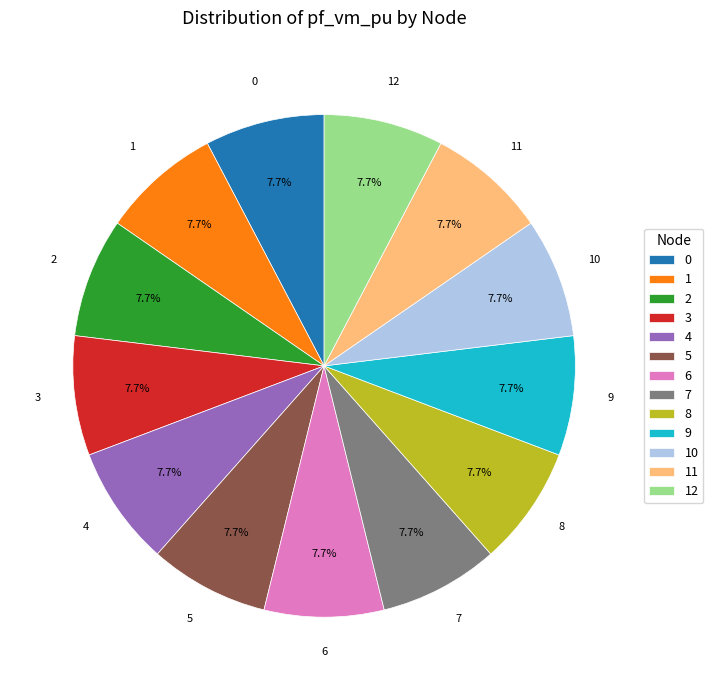

What portion of the pie excludes 10?

92.3%